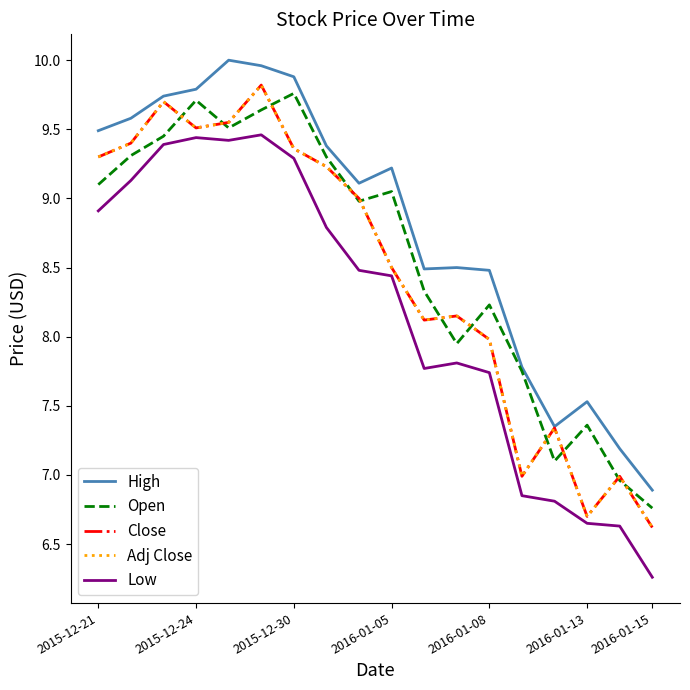

How many lines are shown in the chart?

5